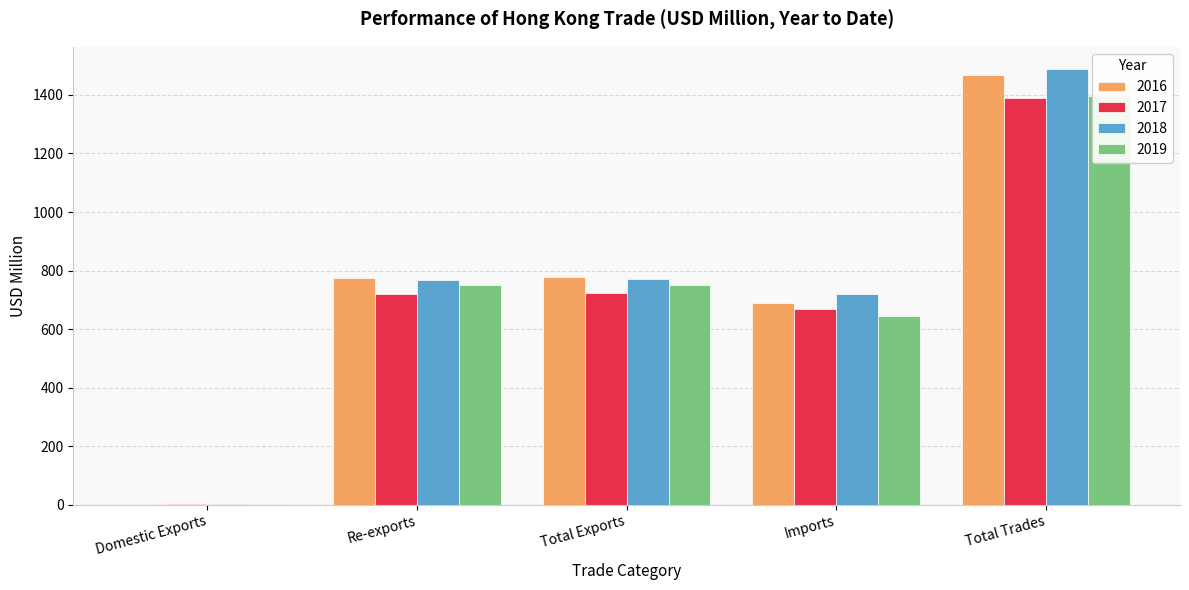

Reading left to right, what are all the values shown in this chart?

2016: 3.9	774.5	778.5	689.9	1468.4
2017: 2.6	719.6	722.2	668.9	1391.1
2018: 2.9	768.1	770.9	719.1	1490.0
2019: 1.7	749.2	750.9	644.8	1395.8